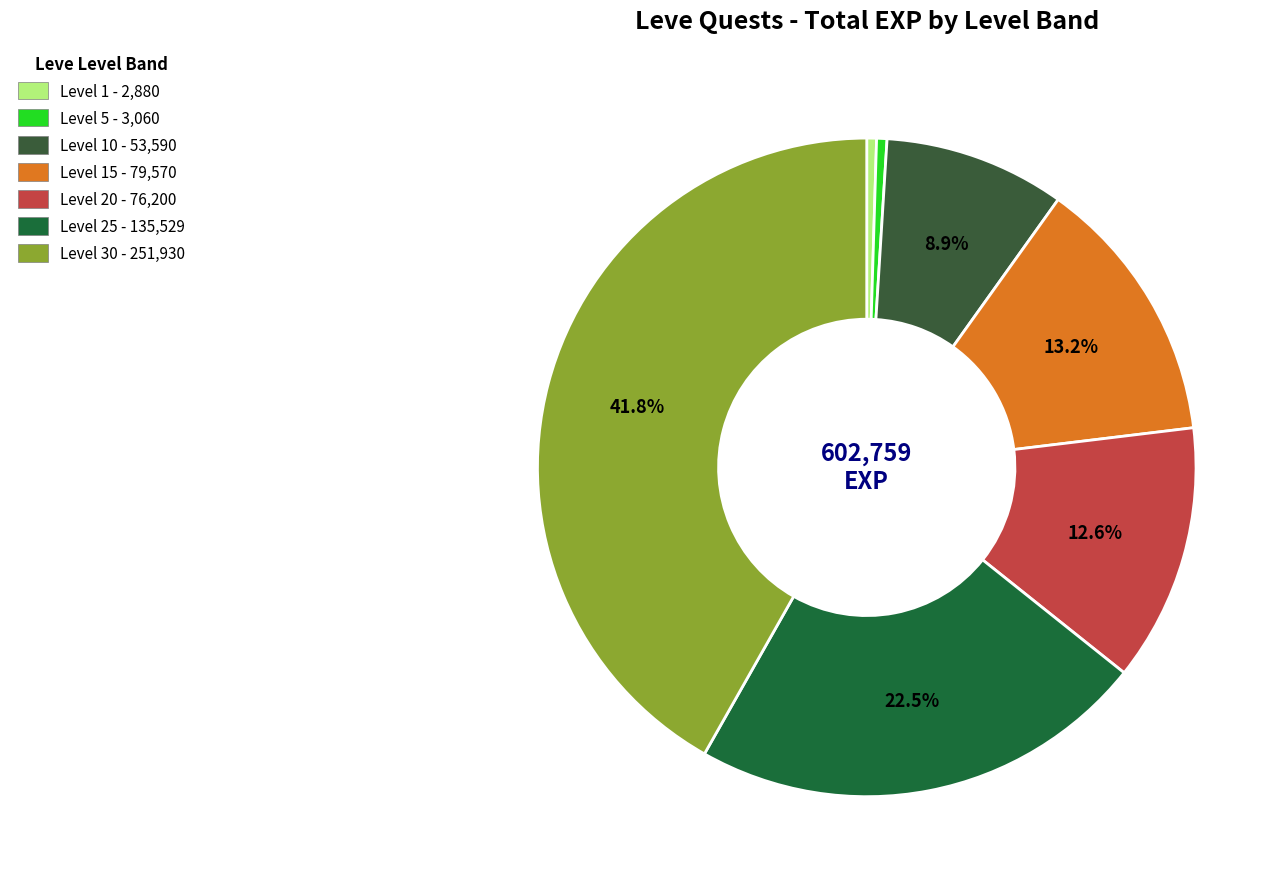

How many slices are in this pie chart?

7